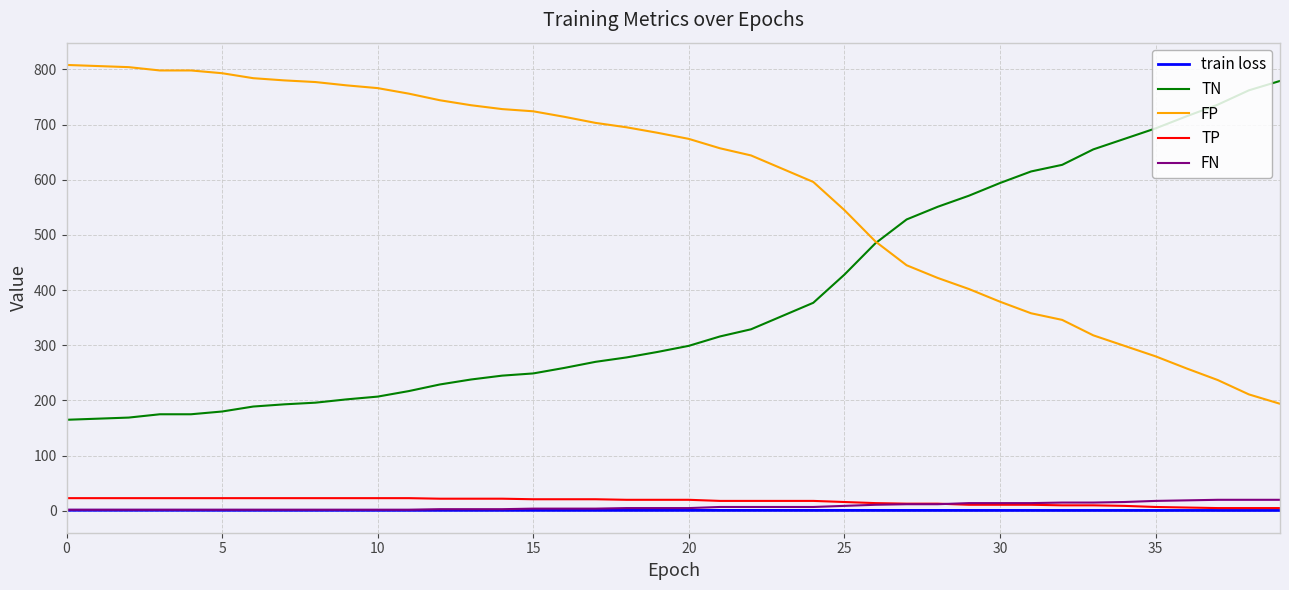

What is the greatest value displayed?

808.0